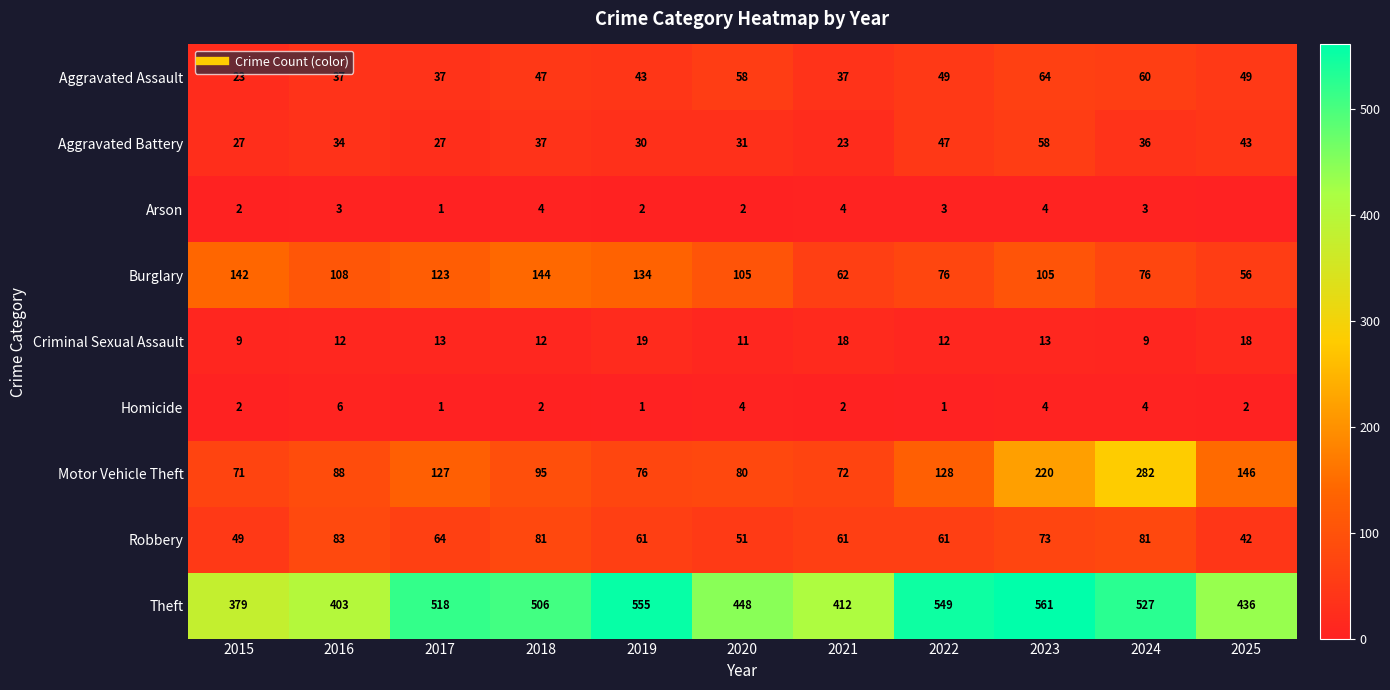

What is the maximum value for Robbery?

83